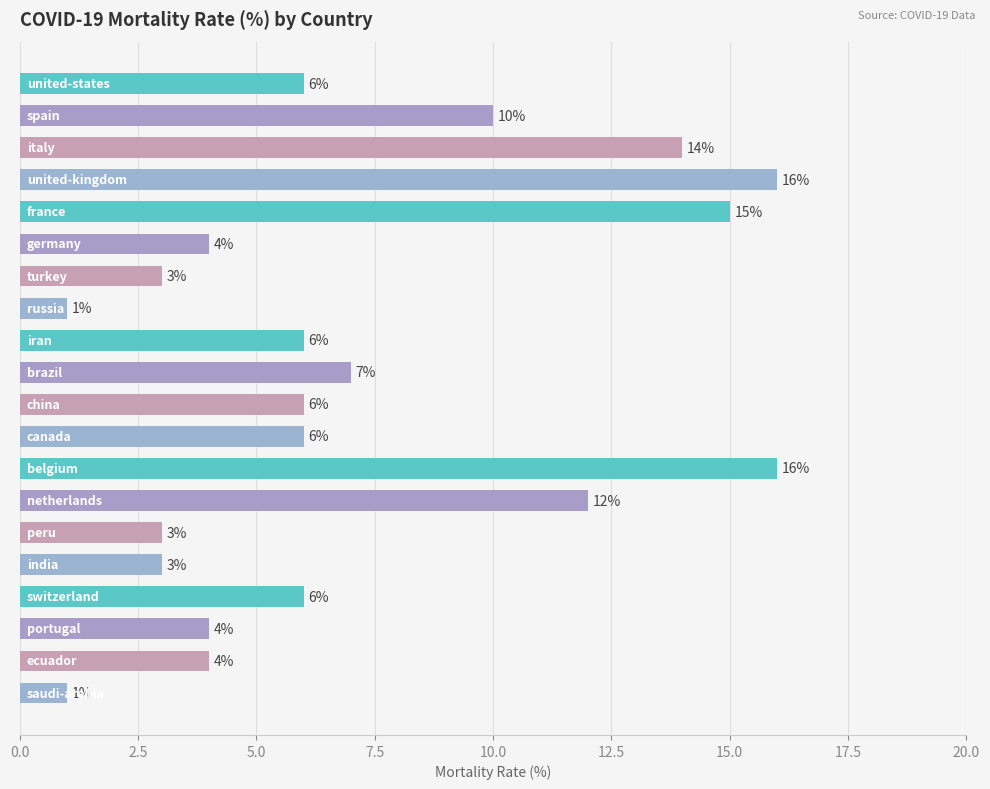

What is the difference between the maximum and minimum values?

15